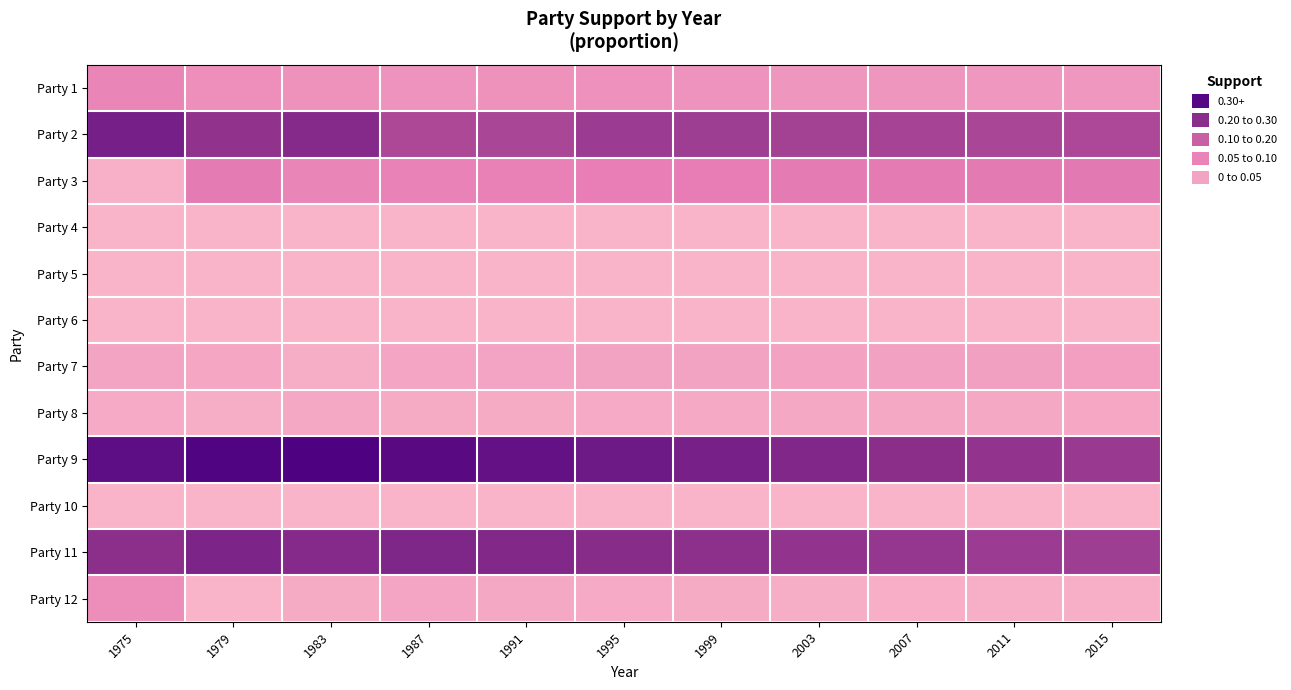

At which category does the chart reach its peak across all series?

1983